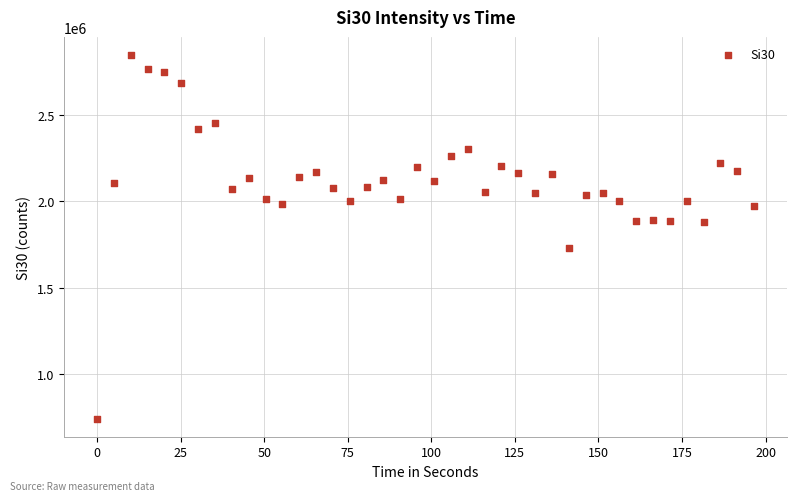

What is the range of Y values (max minus min)?

2107706.3